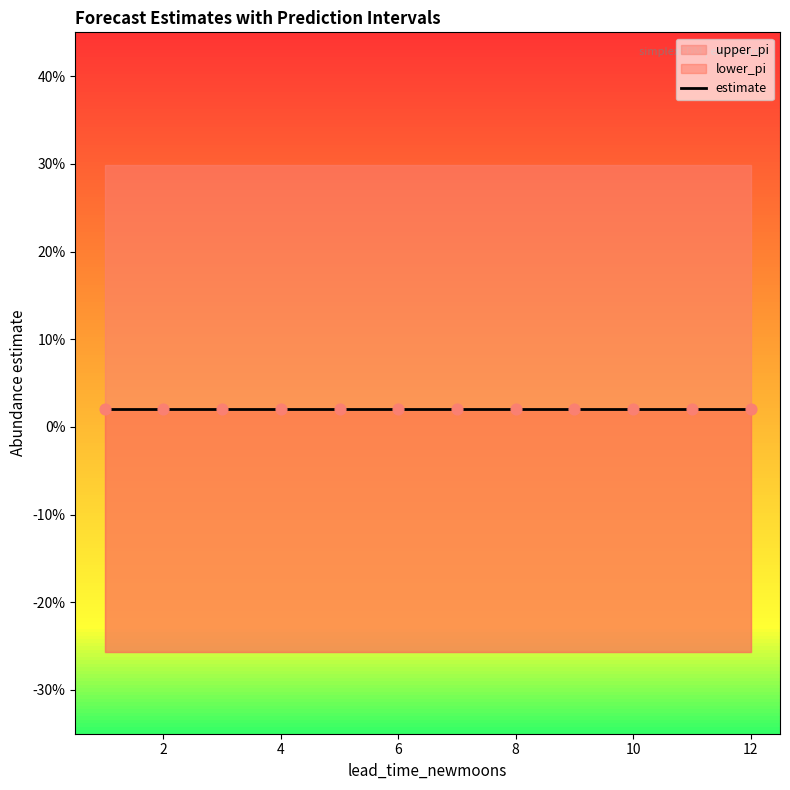

Which series reaches the maximum Y coordinate?

upper_pi